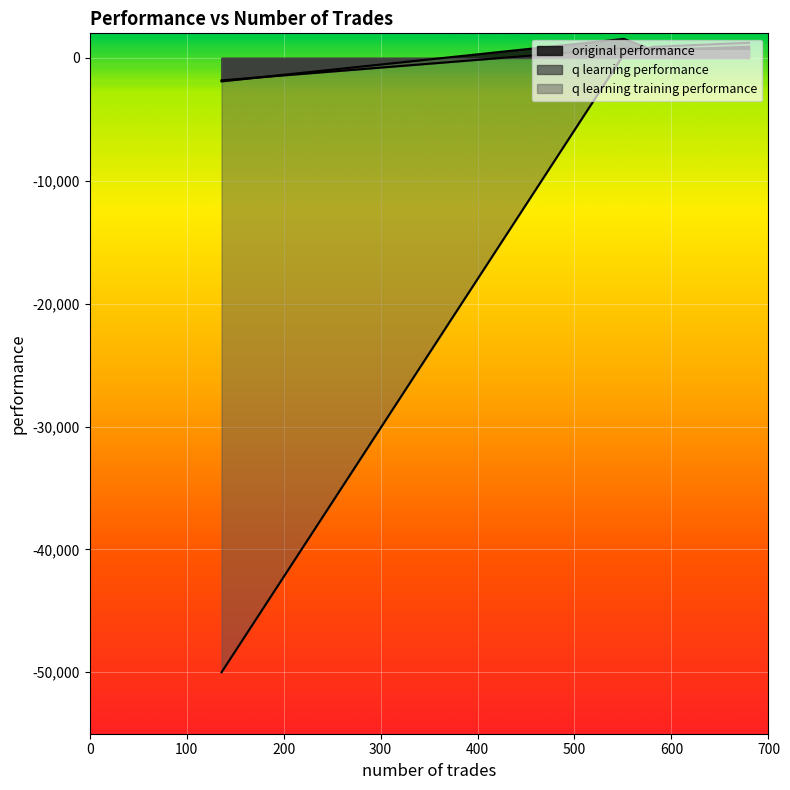

True or false: original performance and q learning training performance intersect in this chart.

True